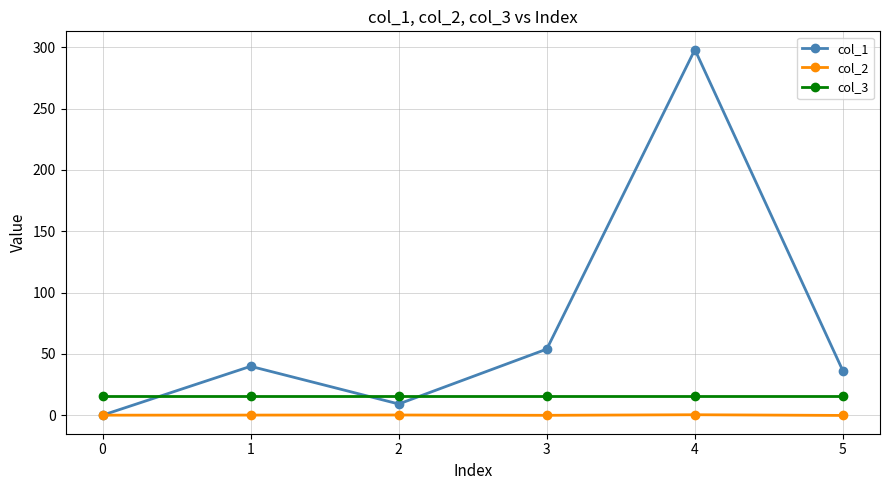

True or false: col_2 and col_3 cross at least once.

False